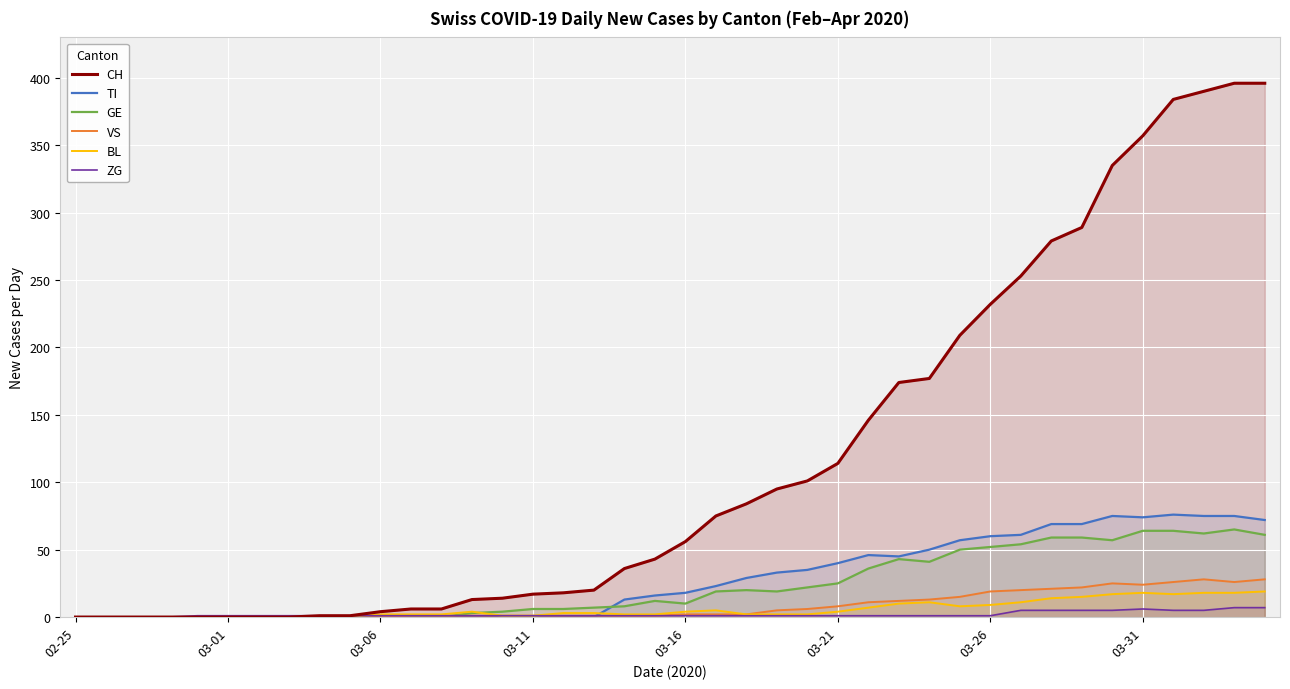

At how many categories does at least one series exceed 368?

4